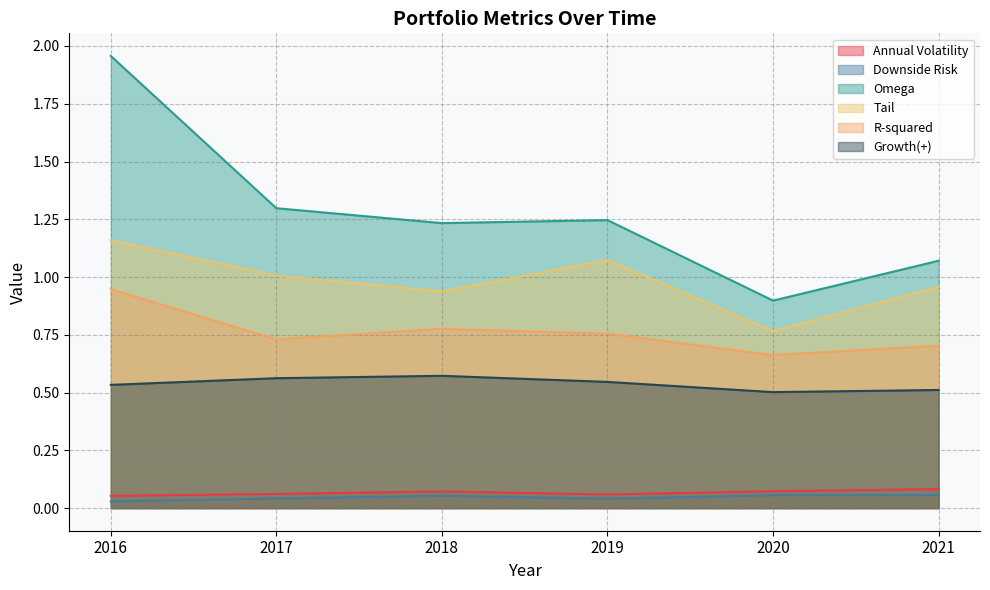

Reading left to right, extract all data points from this chart.

Annual Volatility: 0.1	0.1	0.1	0.1	0.1	0.1
Downside Risk: 0.0	0.0	0.1	0.0	0.1	0.1
Omega: 2.0	1.3	1.2	1.2	0.9	1.1
Tail: 1.2	1.0	0.9	1.1	0.8	1.0
R-squared: 0.9	0.7	0.8	0.8	0.7	0.7
Growth(+): 0.5	0.6	0.6	0.5	0.5	0.5